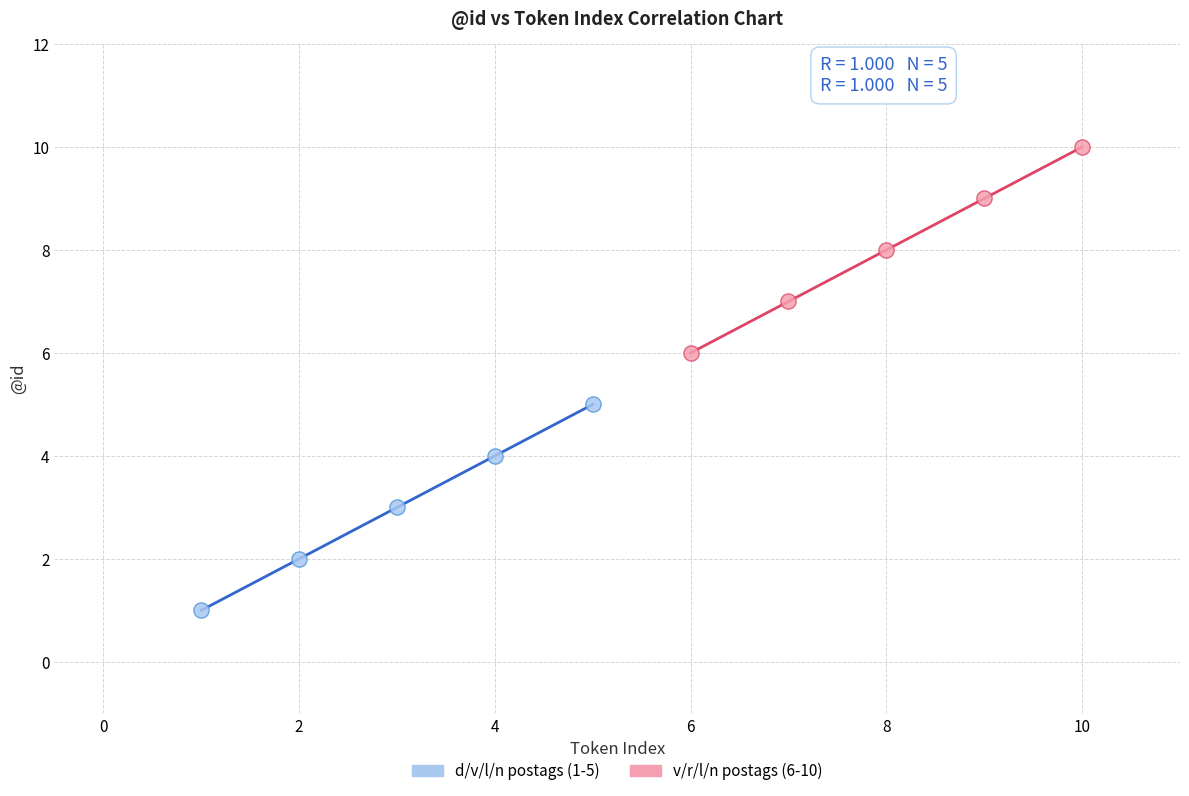

Which series reaches the maximum Y coordinate?

v/r/l/n postags (6-10)